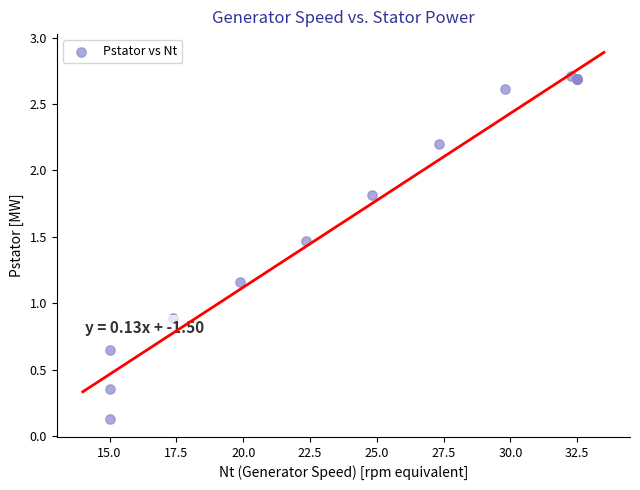

What Y value in the scatter plot is closest to 1?

0.9